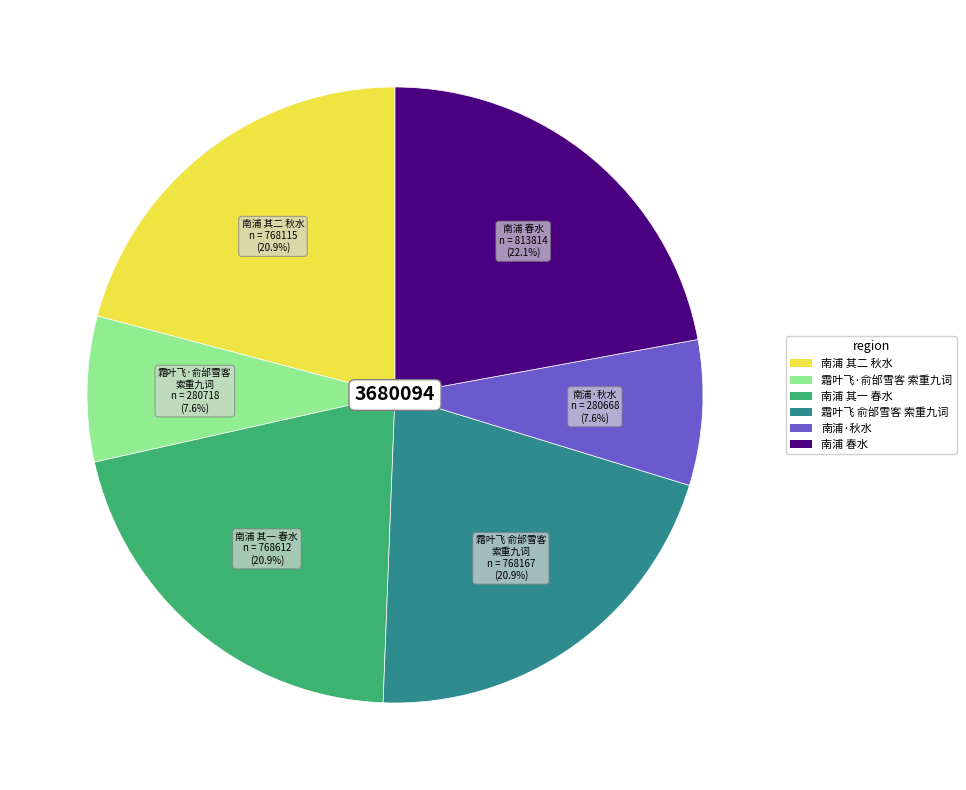

Does any single category account for the majority?

No